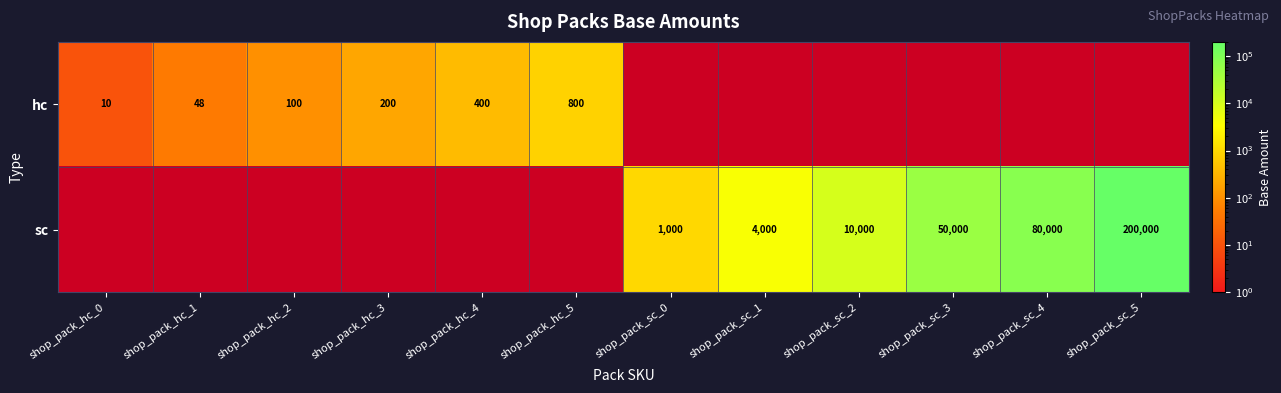

True or false: hc has a value of 400 at shop_pack_hc_4.

True